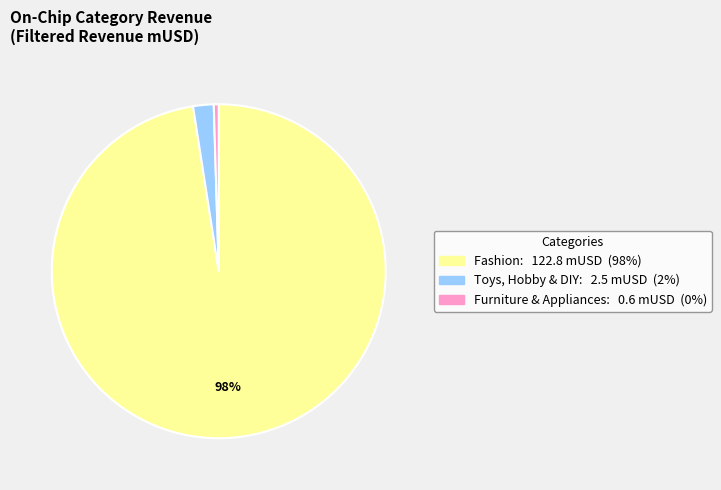

Is there a majority slice in this chart?

Yes